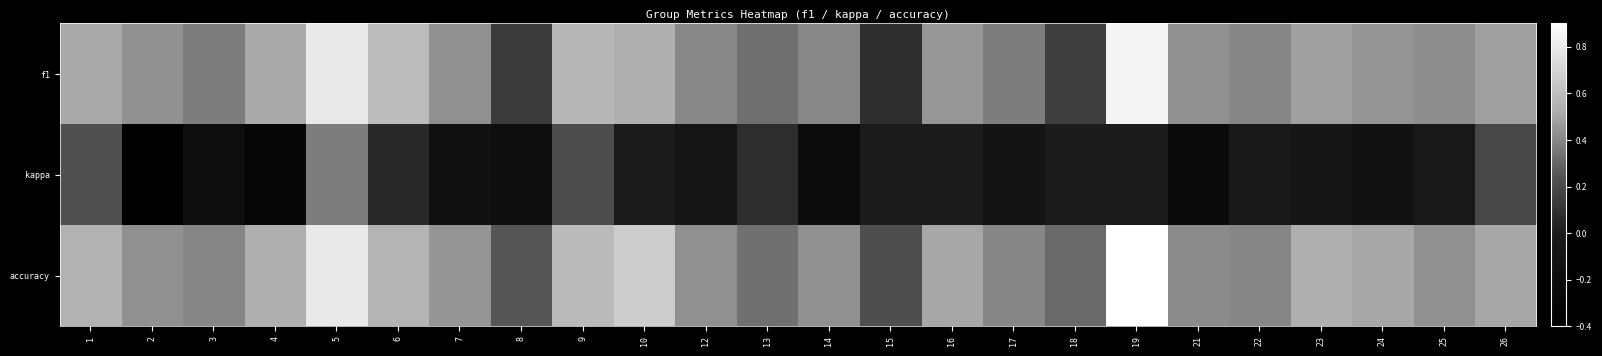

Reading right to left, extract all data points from this chart.

f1: 26=0.5	25=0.4	24=0.4	23=0.5	22=0.4	21=0.4	19=0.9	18=0.1	17=0.4	16=0.5	15=0.1	14=0.4	13=0.3	12=0.4	10=0.5	9=0.6	8=0.1	7=0.4	6=0.6	5=0.8	4=0.5	3=0.4	2=0.4	1=0.5
kappa: 26=0.2	25=-0.0	24=-0.1	23=-0.1	22=-0.0	21=-0.2	19=0.0	18=0.0	17=-0.1	16=0.0	15=0.0	14=-0.2	13=0.1	12=-0.1	10=0.0	9=0.2	8=-0.2	7=-0.2	6=0.1	5=0.4	4=-0.3	3=-0.2	2=-0.4	1=0.2
accuracy: 26=0.5	25=0.4	24=0.5	23=0.5	22=0.4	21=0.4	19=0.9	18=0.3	17=0.4	16=0.5	15=0.2	14=0.4	13=0.3	12=0.4	10=0.7	9=0.6	8=0.2	7=0.4	6=0.6	5=0.8	4=0.5	3=0.4	2=0.4	1=0.5